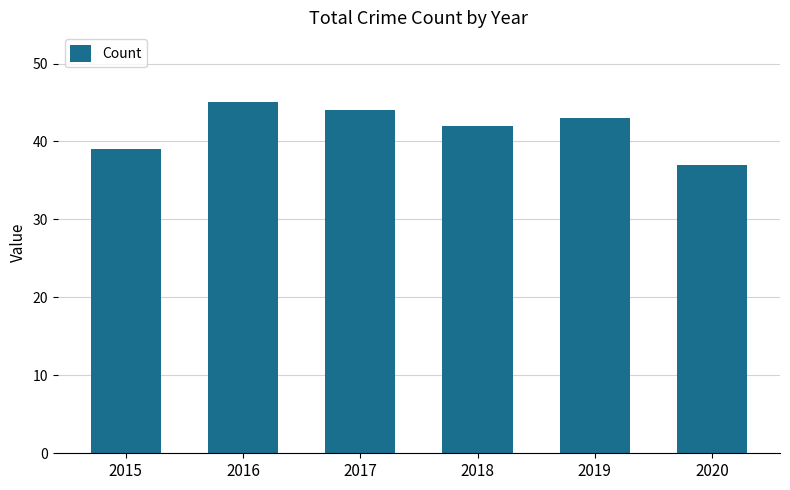

What is the sum of all values?

250